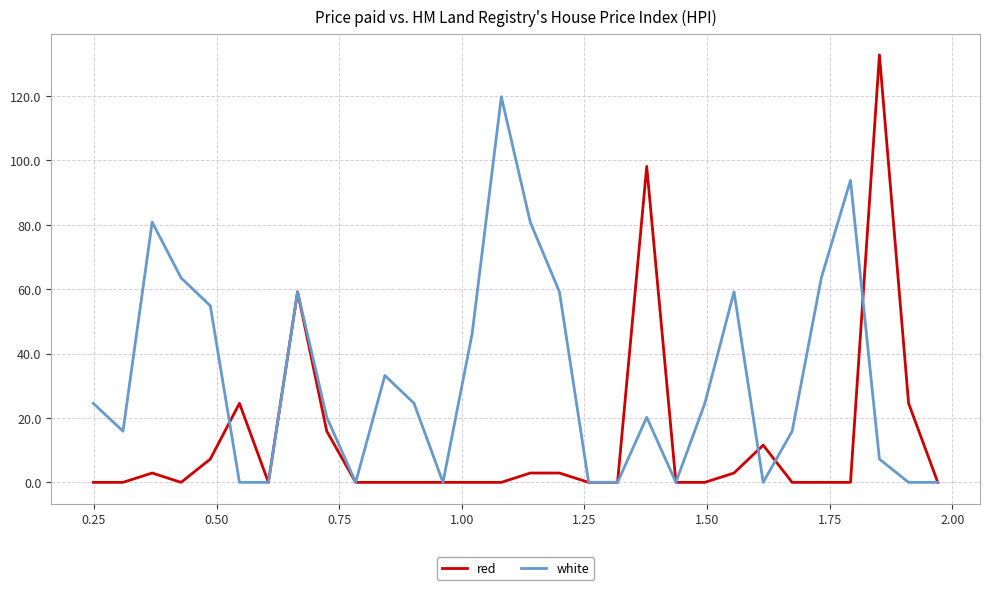

Rank the series by their average value, from highest to lowest.

white, red